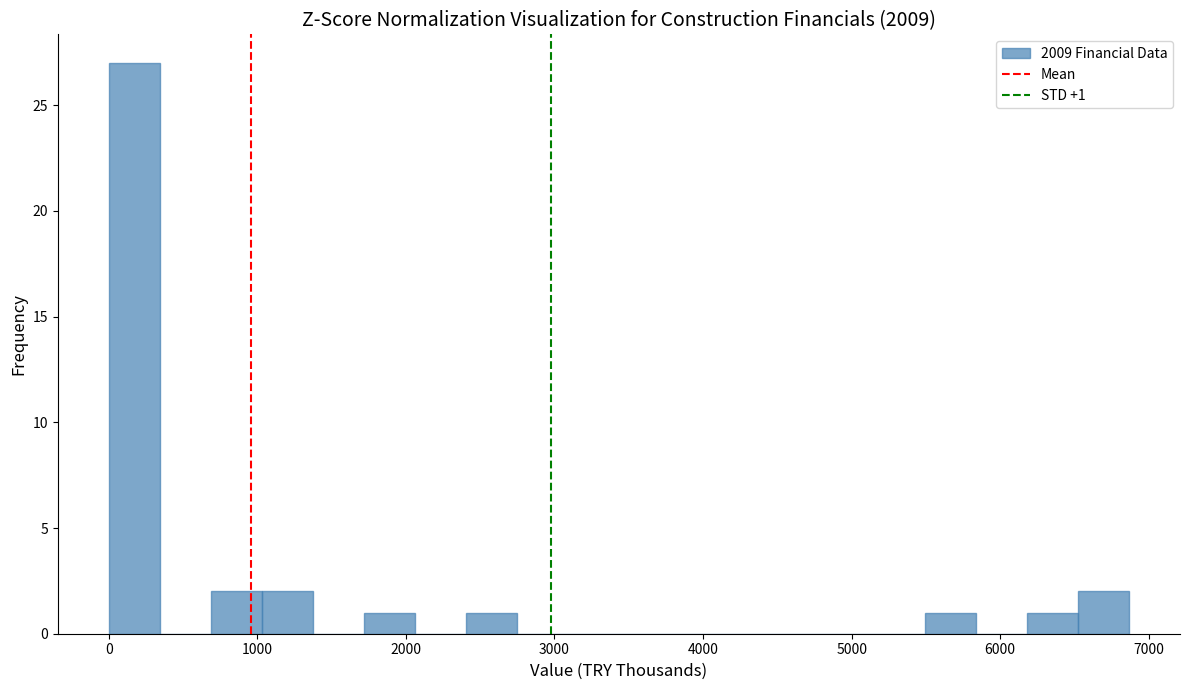

Around what value on the x-axis is the tallest bar? Give the approximate position of its centre, as read against the axis.

200